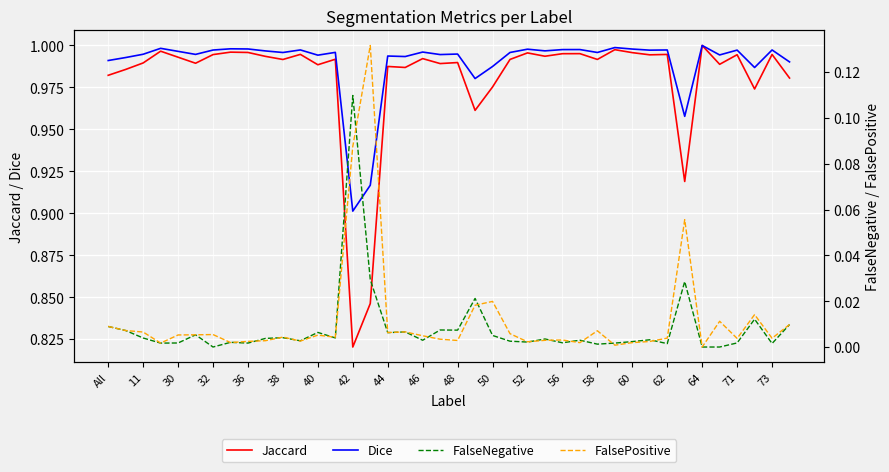

The value of Dice at 60 is 0.7. True or false?

False